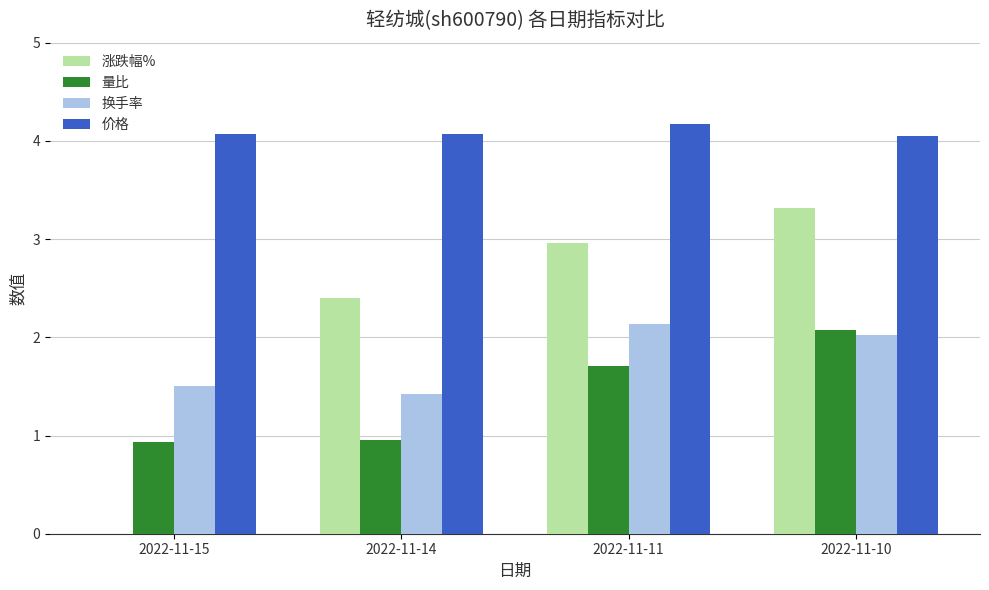

What is the sum of all 量比 values?

5.7